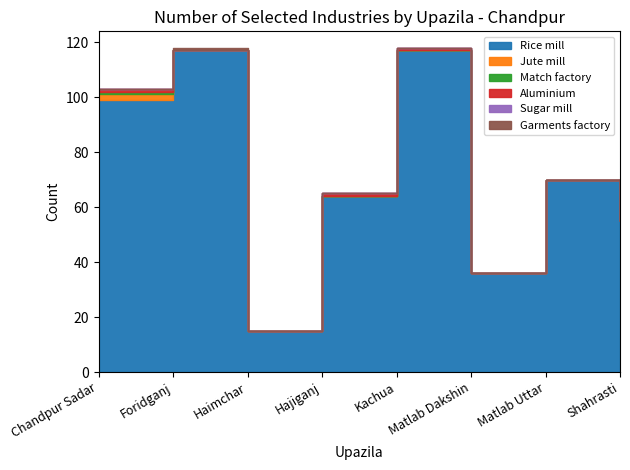

What is the label of the 3rd point from the left?

Haimchar